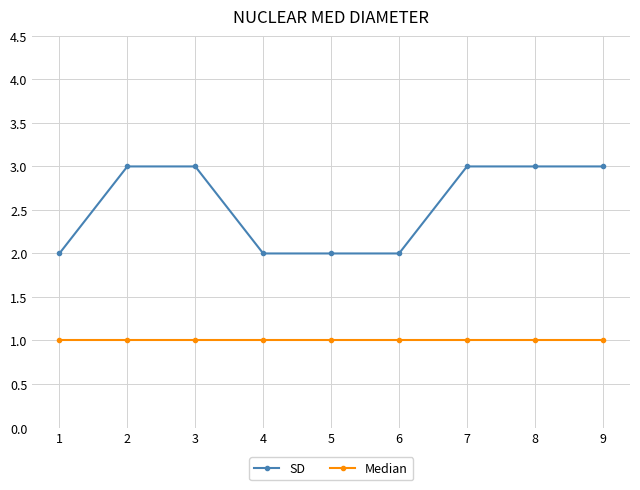

Is this an area chart (filled region under the line)?

No